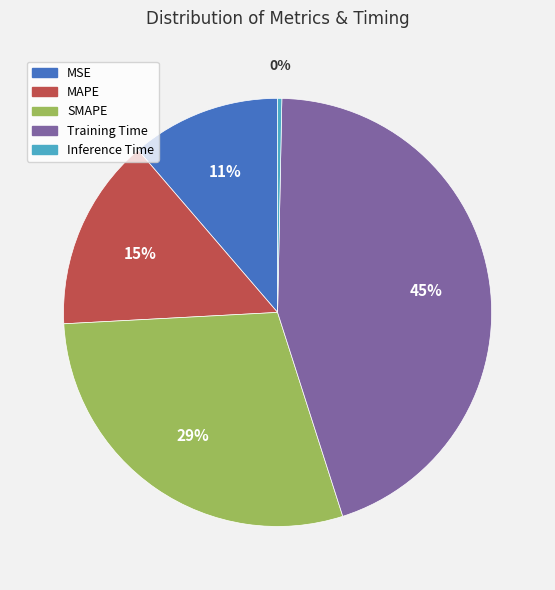

Between Inference Time and SMAPE, which is larger?

SMAPE